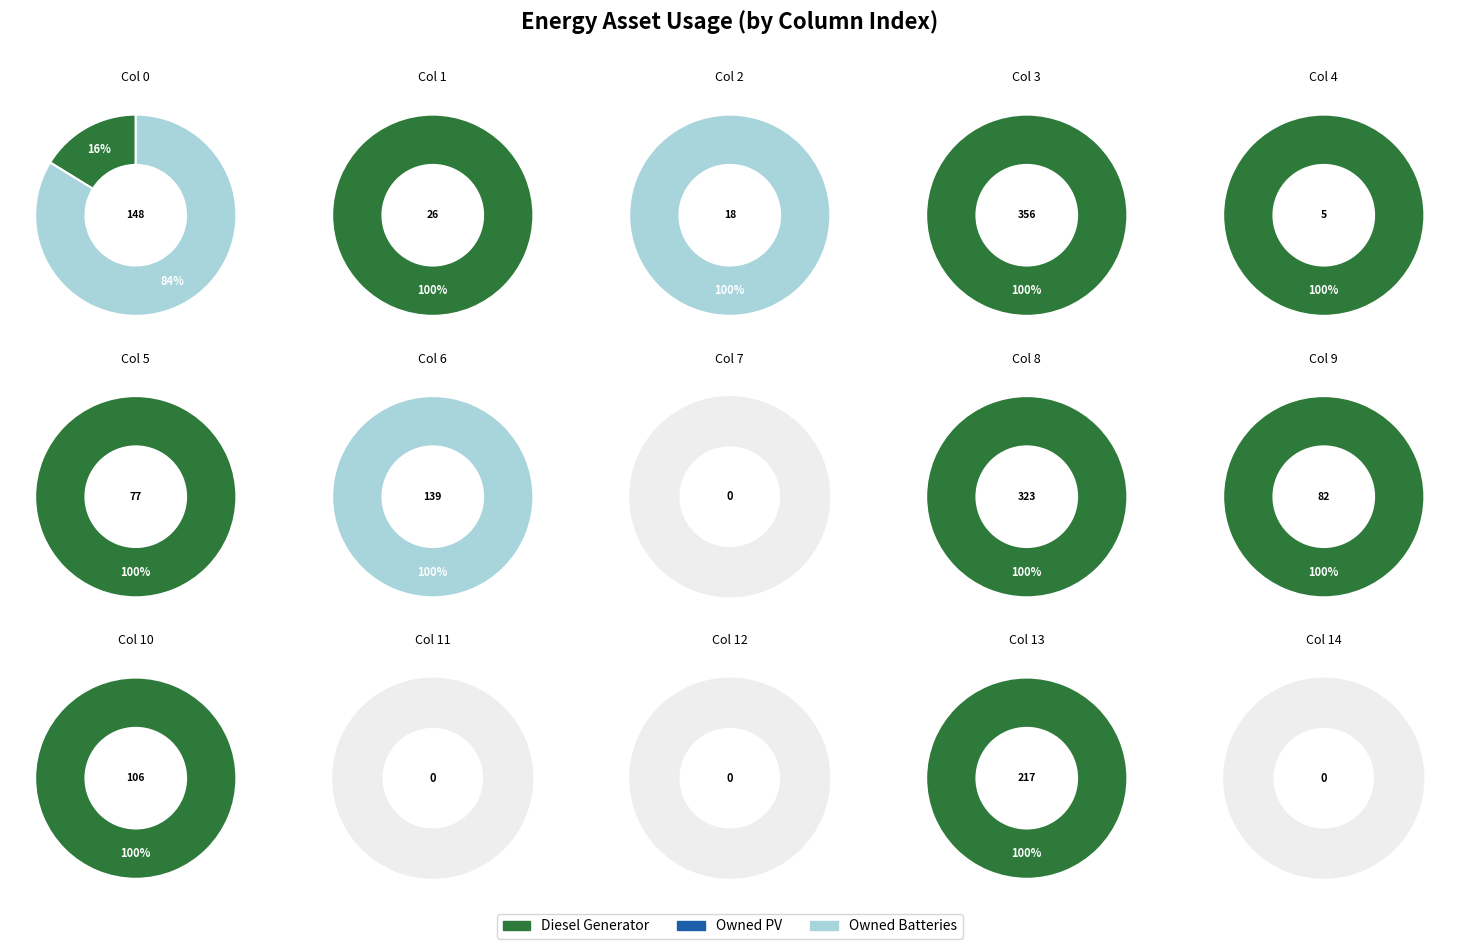

What is the difference between the highest and lowest values at 5?

77